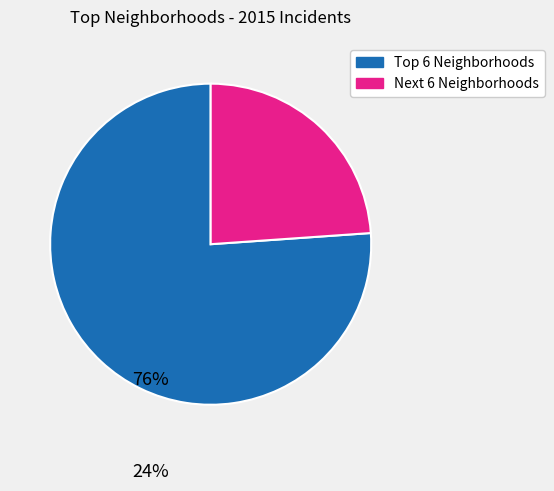

Is there any slice that represents more than half of the pie?

Yes